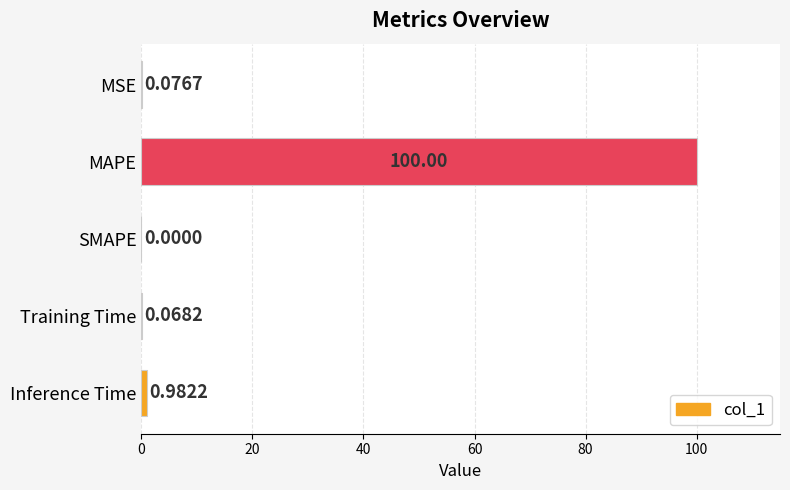

Which has a higher value, Training Time or MSE?

MSE